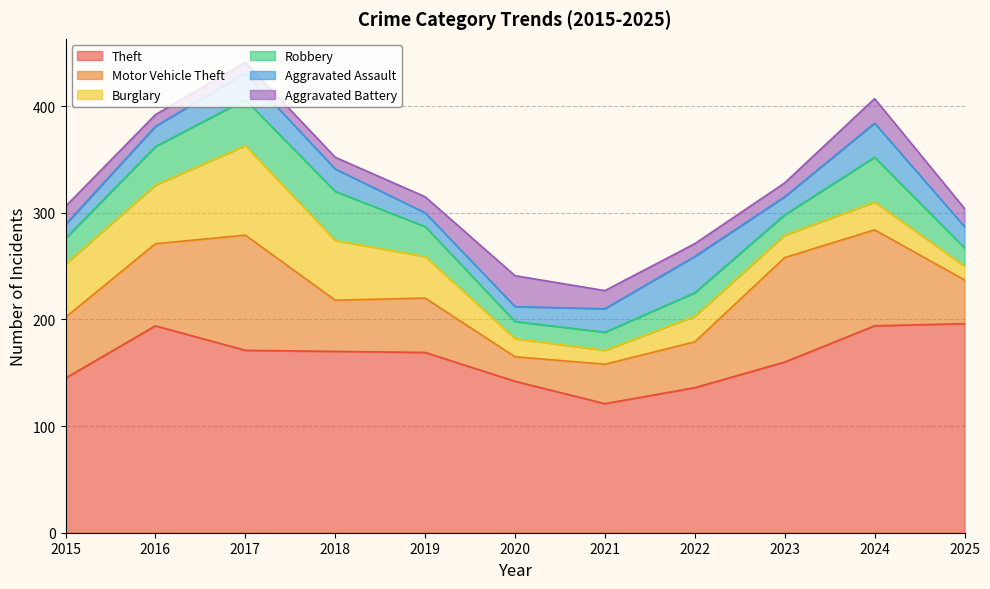

What is the average value of the Motor Vehicle Theft series?

61